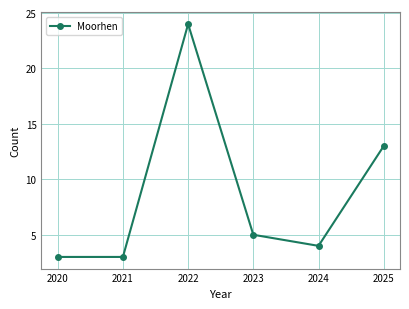

True or false: the data shows 3 at 2024.

False